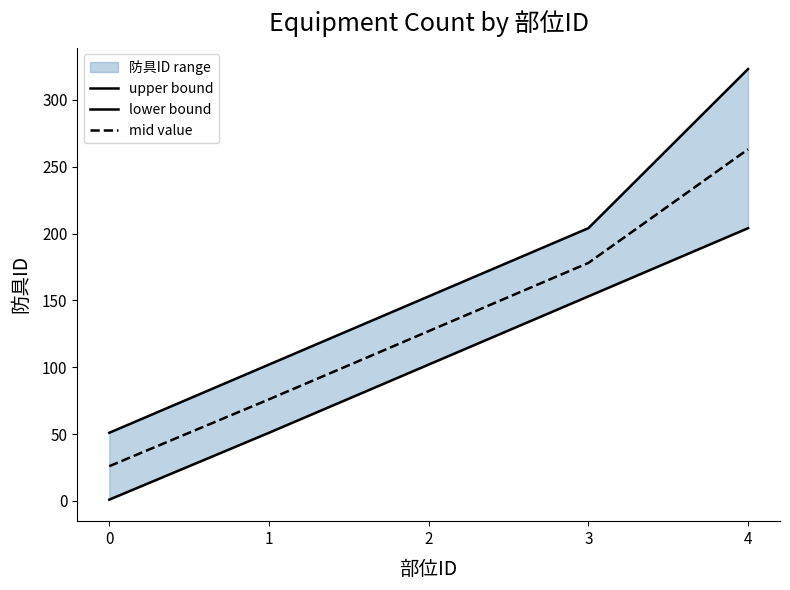

True or false: lower bound has a value of 102 at 2.

True